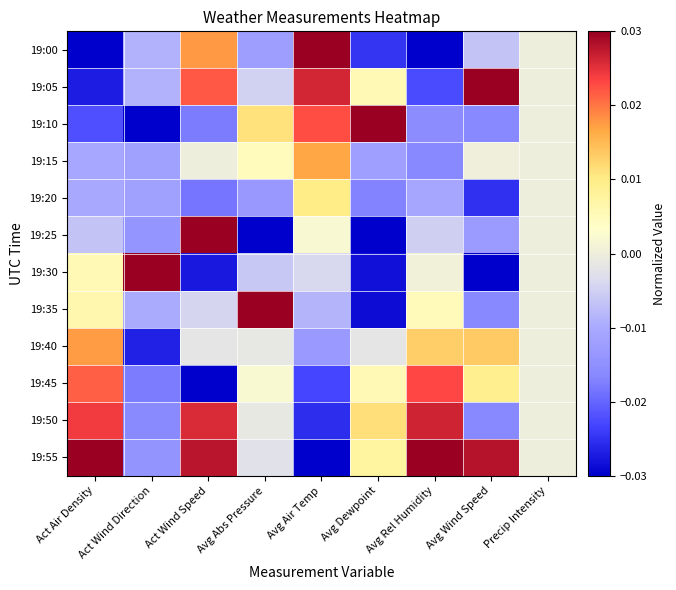

How many distinct data groups are displayed?

12